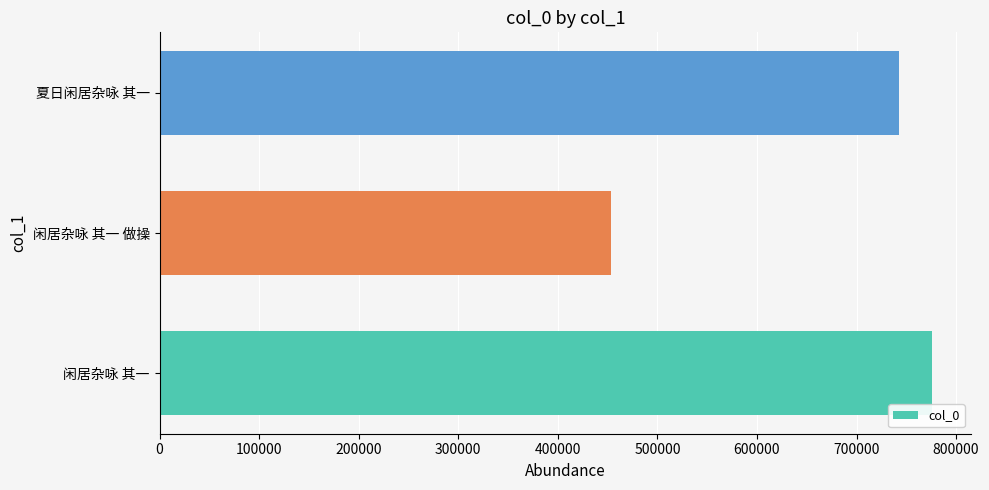

What is the approximate value at 闲居杂咏 其一 做操, to the nearest 100?

453600